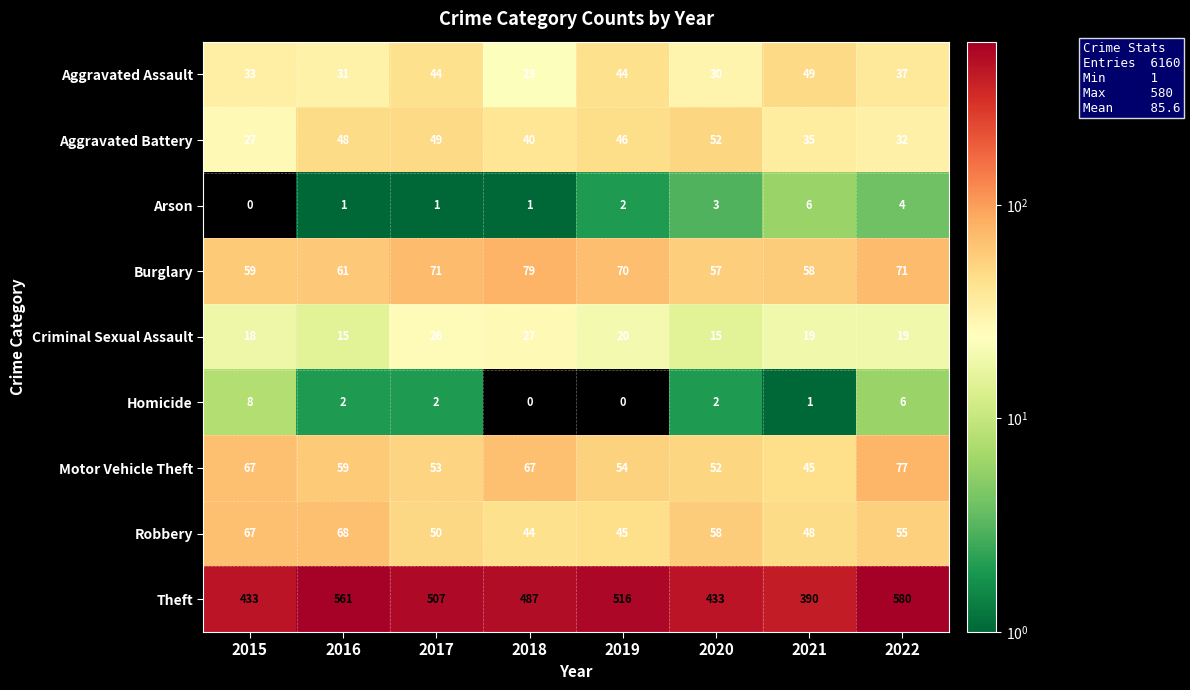

The Robbery series shows 58 at 2020. True or false?

True